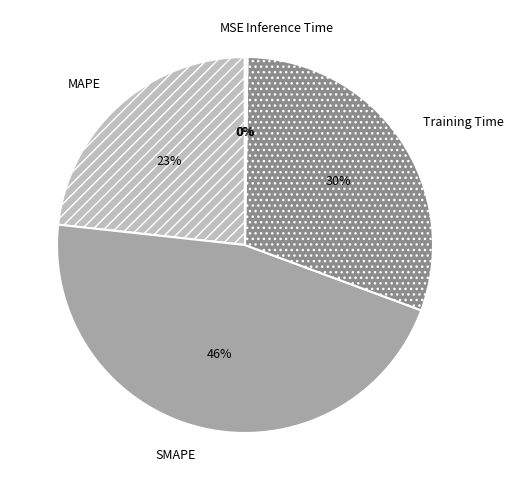

Is there a majority slice in this chart?

No